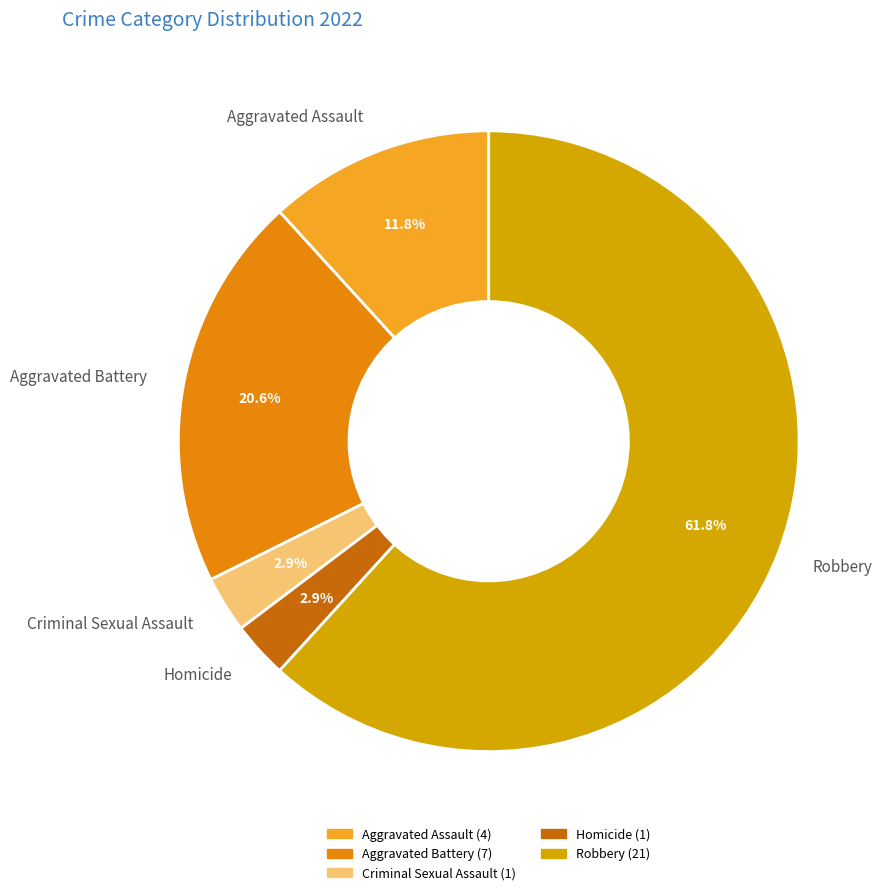

The Homicide slice represents 10% of the pie. True or false?

False